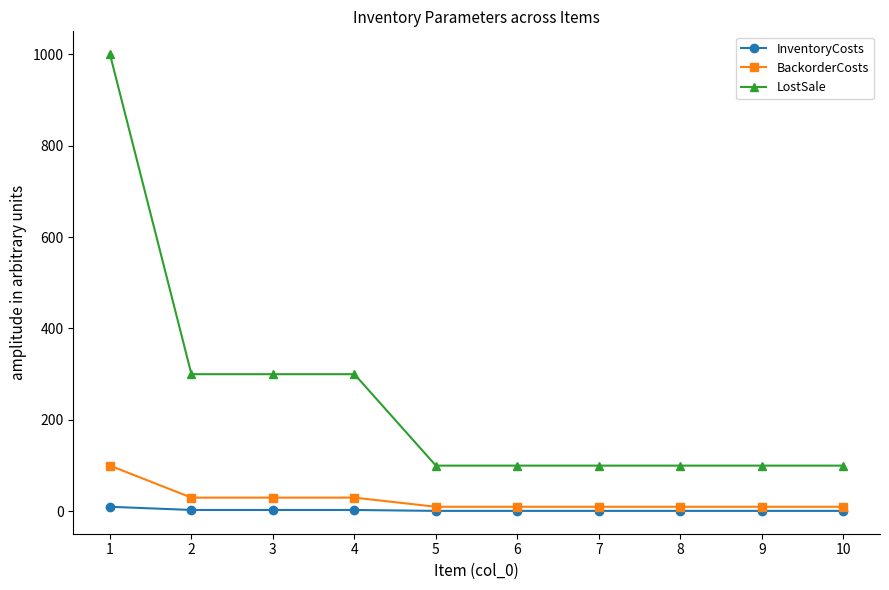

Which category has the highest value across all series?

1